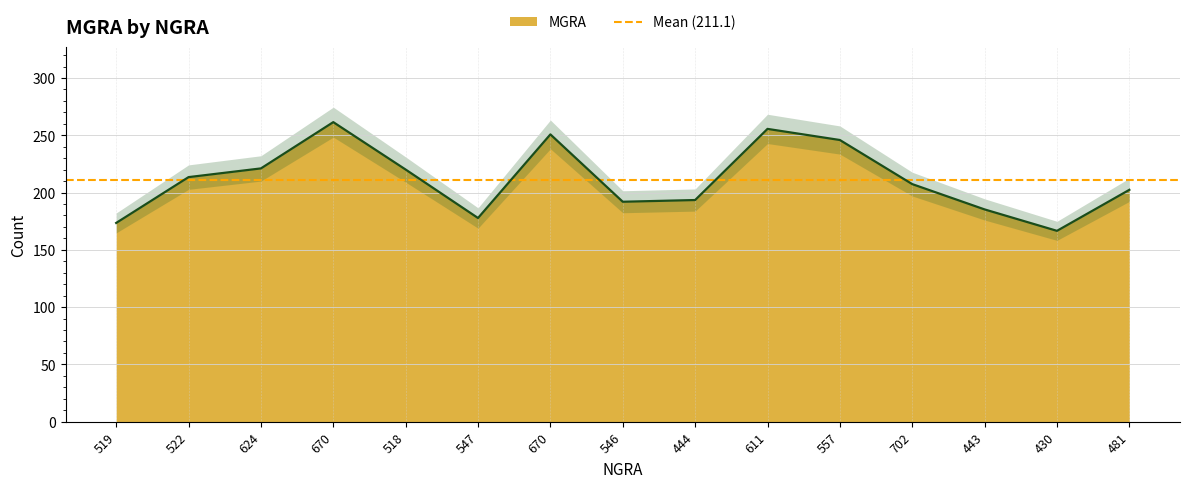

How many lines are shown in the chart?

1